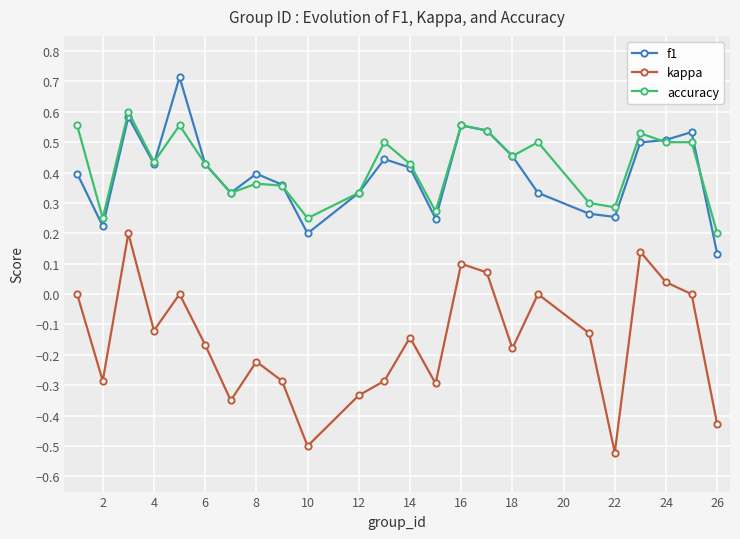

How many lines are shown in the chart?

3